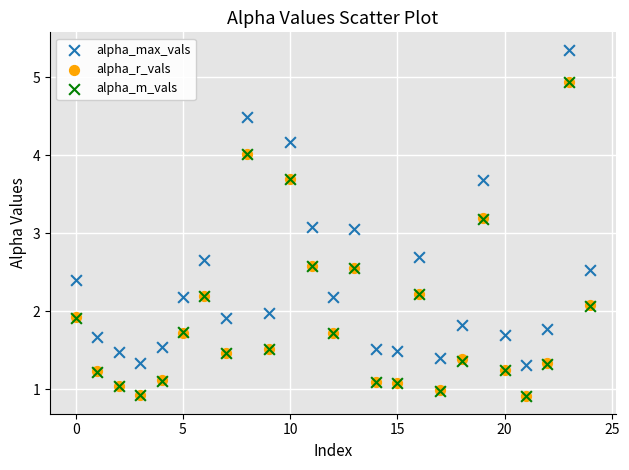

Which series contains the highest Y value?

alpha_max_vals